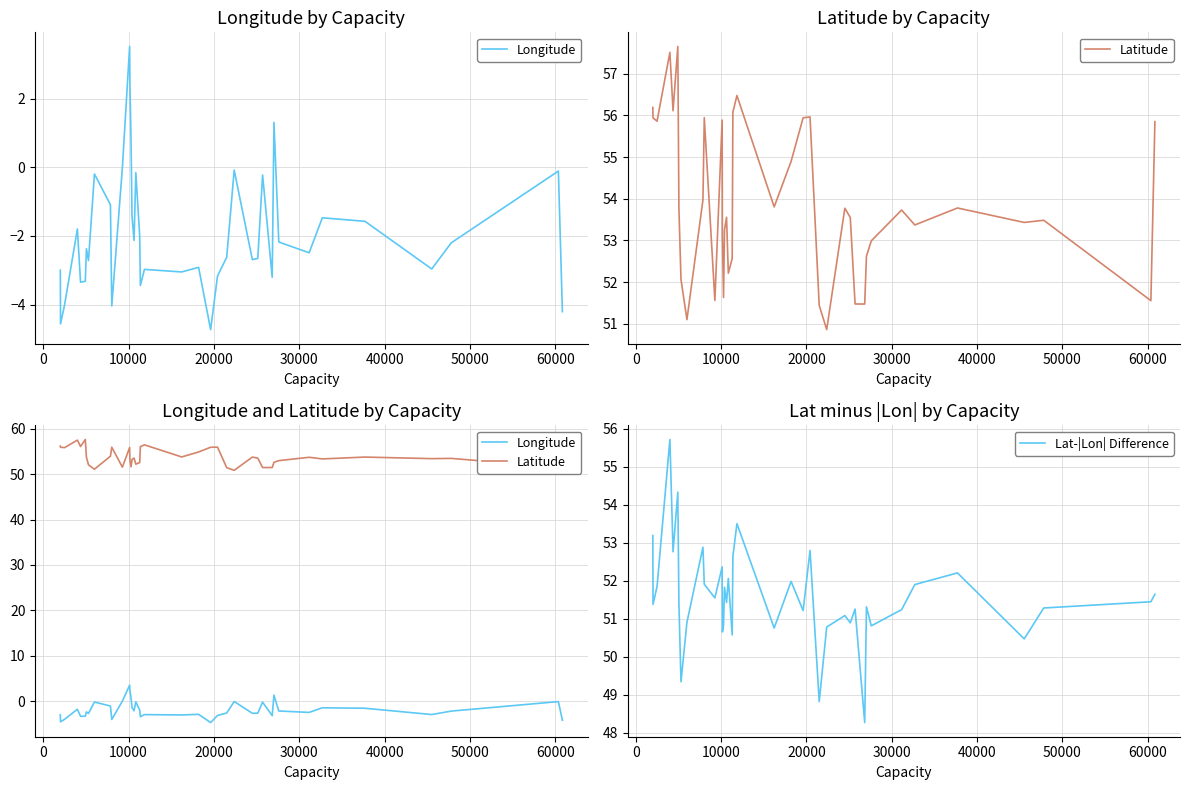

How many values in the Latitude series exceed 53?

27